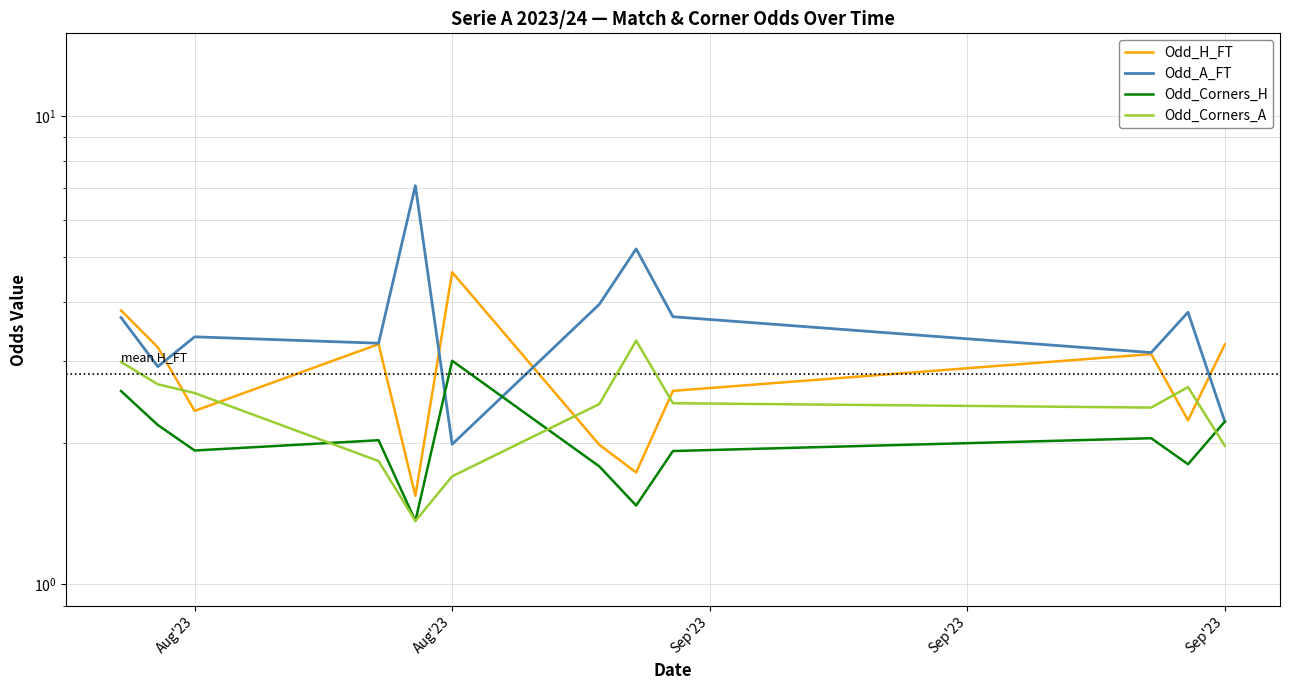

True or false: Odd_Corners_H has more than 0 interior local peaks.

True